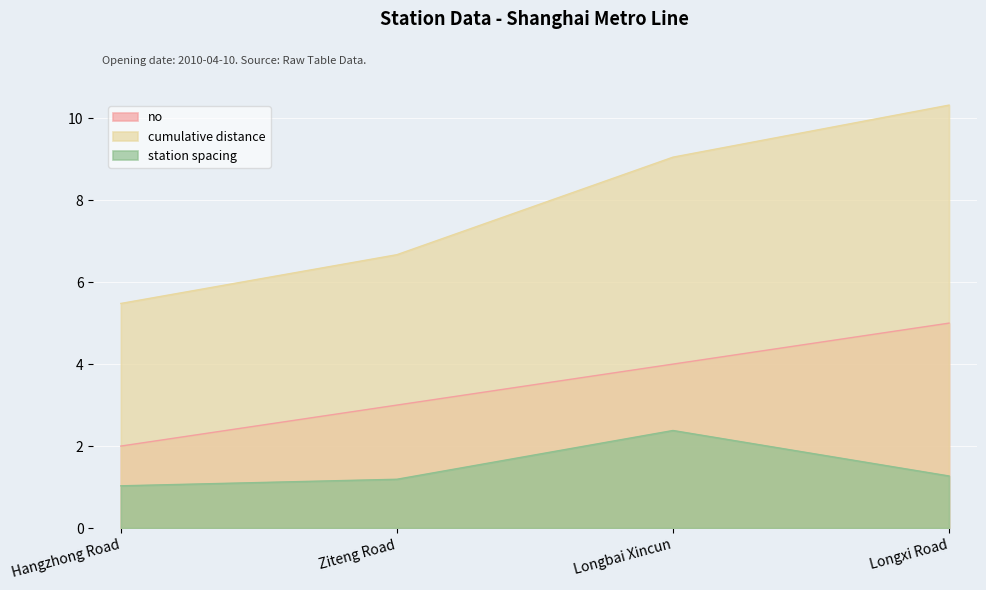

Reading left to right, what are all the values shown in this chart?

no: Hangzhong Road=2.0	Ziteng Road=3.0	Longbai Xincun=4.0	Longxi Road=5.0
cumulative distance: Hangzhong Road=5.5	Ziteng Road=6.7	Longbai Xincun=9.1	Longxi Road=10.3
station spacing: Hangzhong Road=1.0	Ziteng Road=1.2	Longbai Xincun=2.4	Longxi Road=1.3